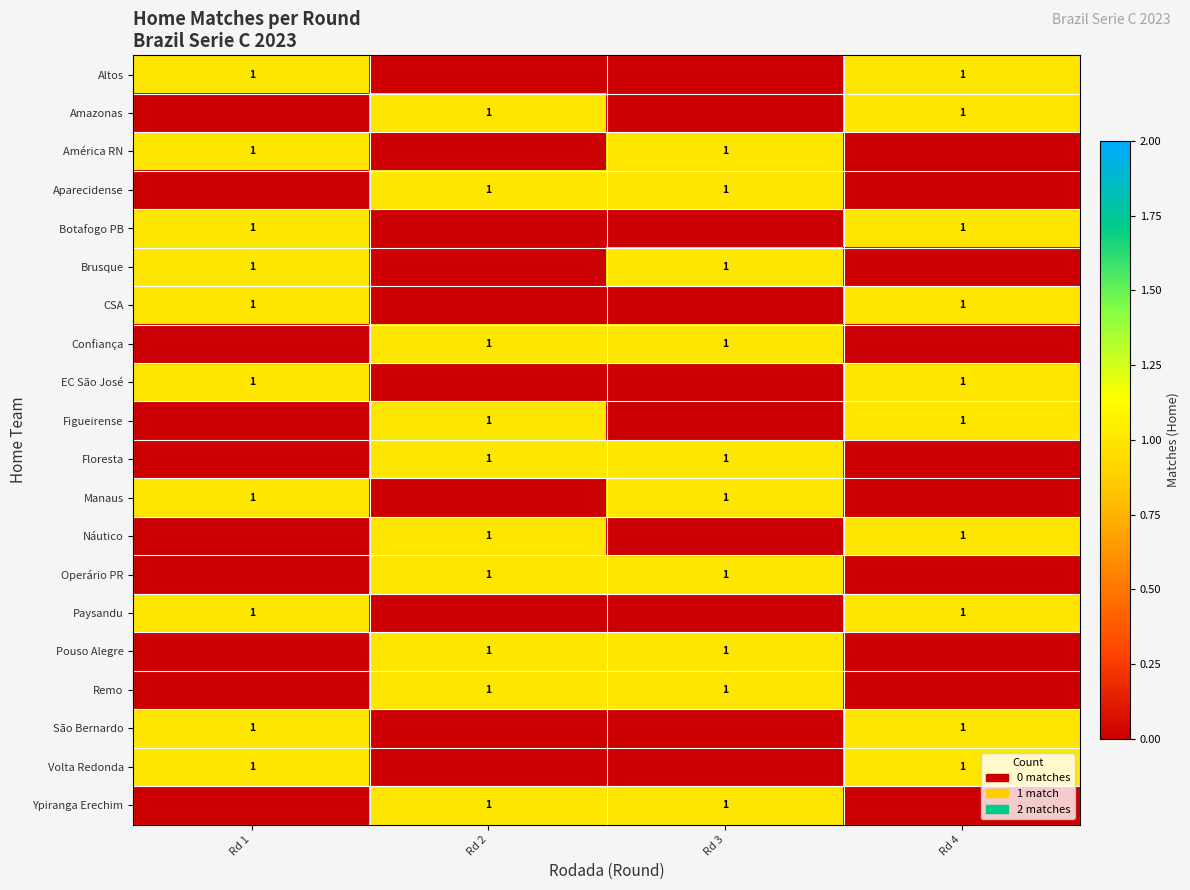

The Paysandu series shows 2 at Rd 1. True or false?

False